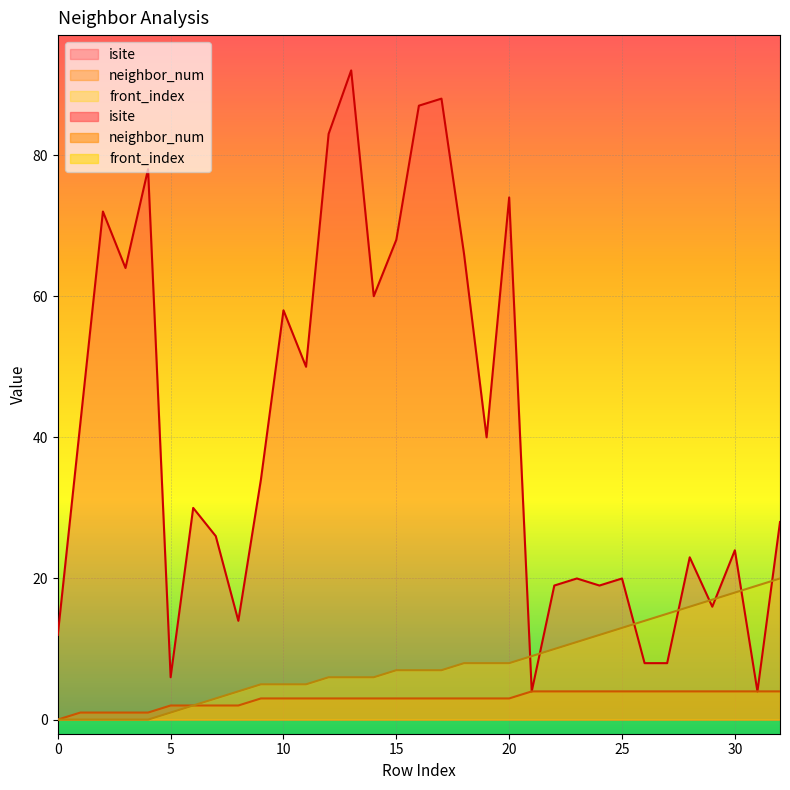

Does the chart display data point markers on the line(s)?

No